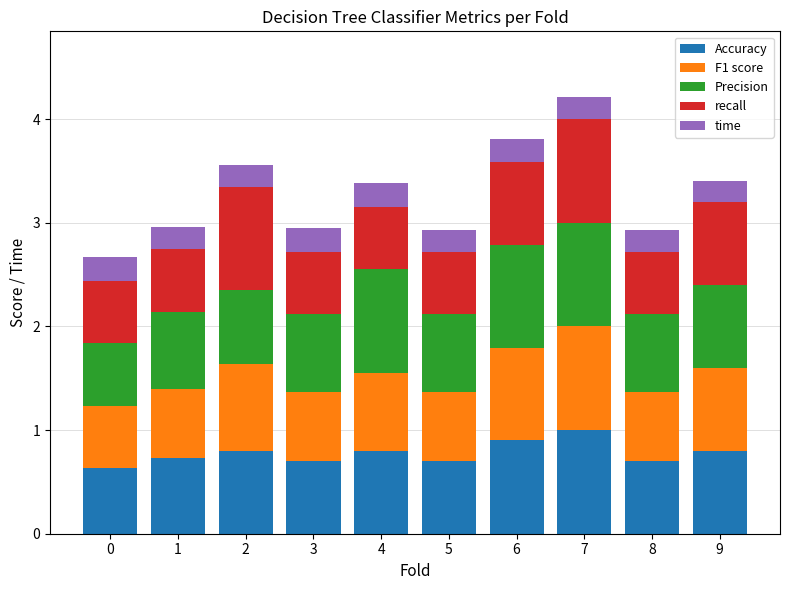

Is it true that Accuracy equals 0.7 at 1?

True